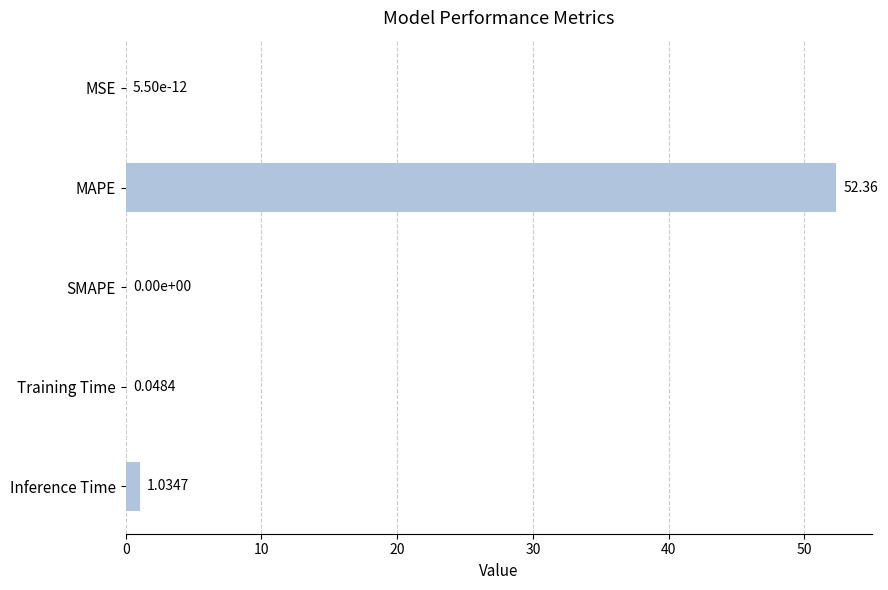

Which has a higher value, MSE or MAPE?

MAPE